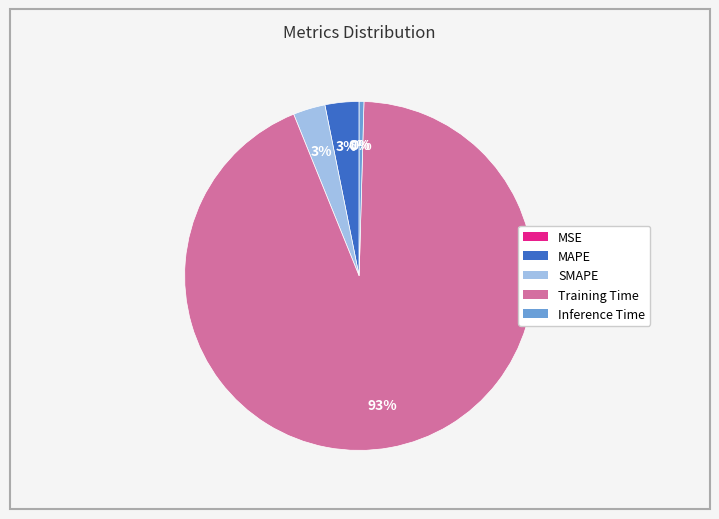

Is it true that Inference Time is 10% of the pie?

False